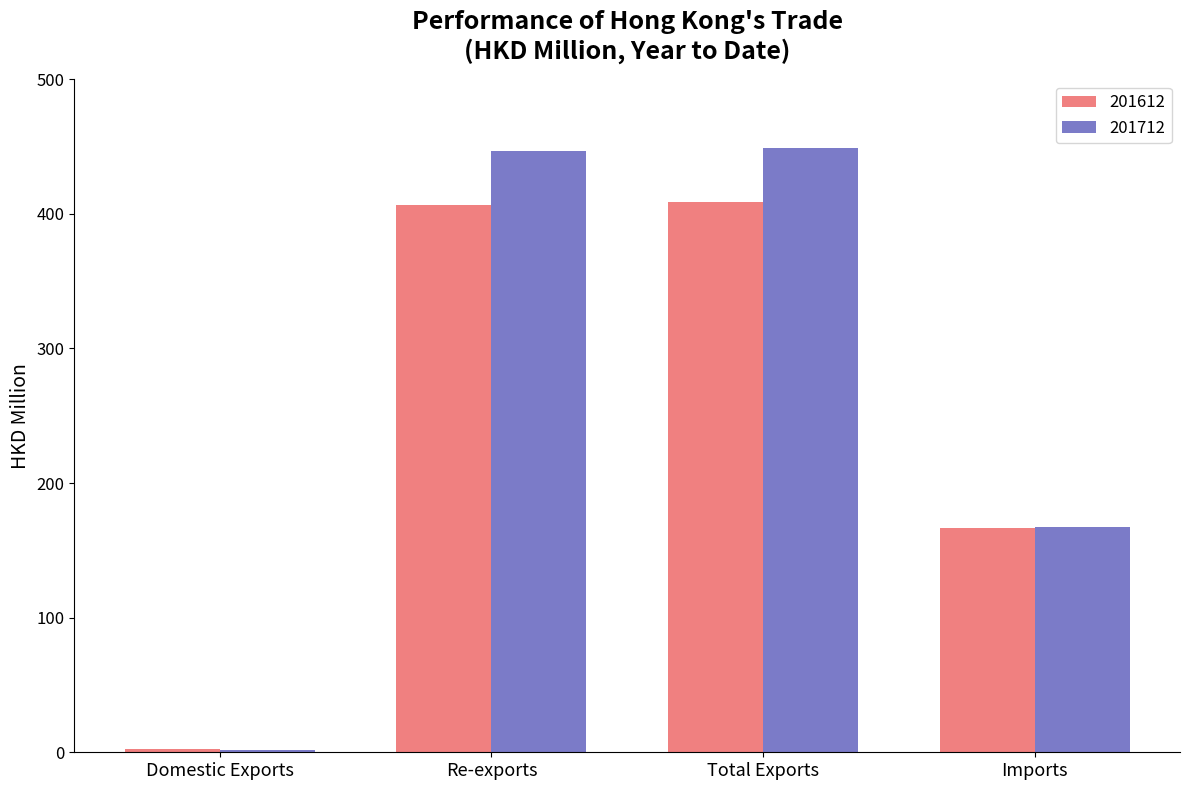

Which series has the largest range (max minus min)?

201712